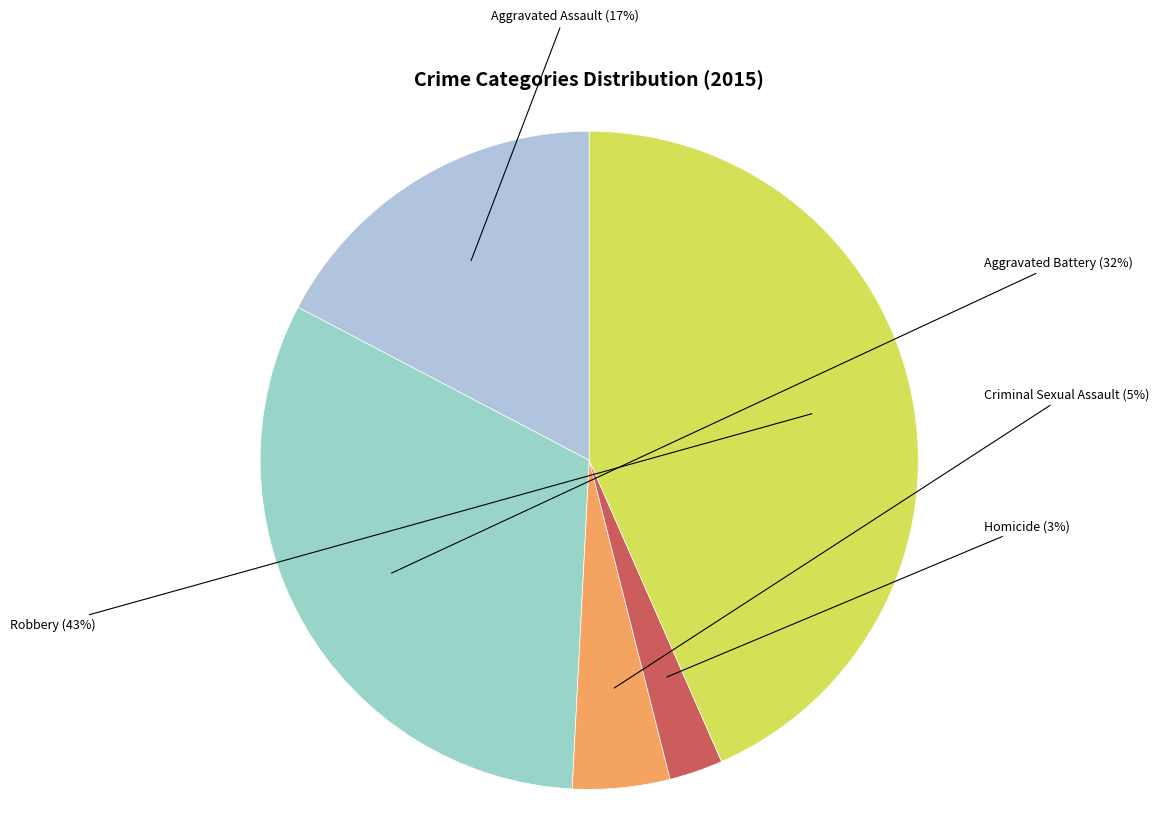

How many slices are in this pie chart?

5